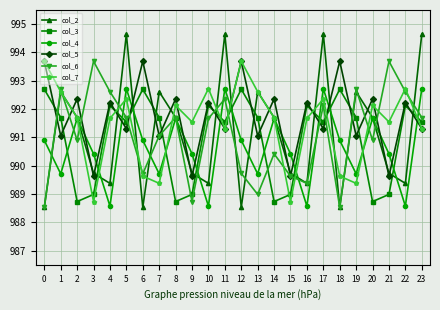

Which series ends up on top after the final intersection of col_3 and col_4?

col_4